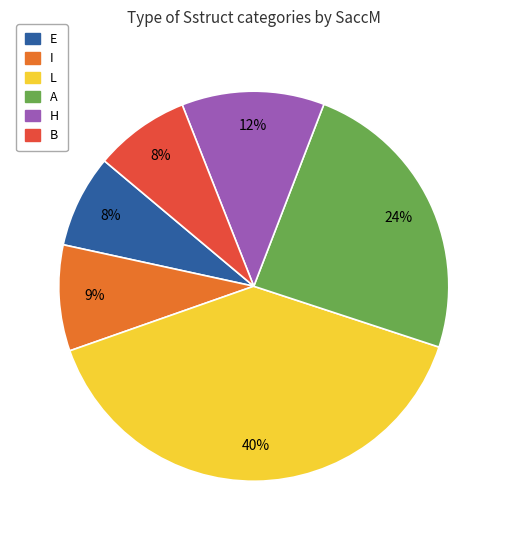

How many slices are in this pie chart?

6